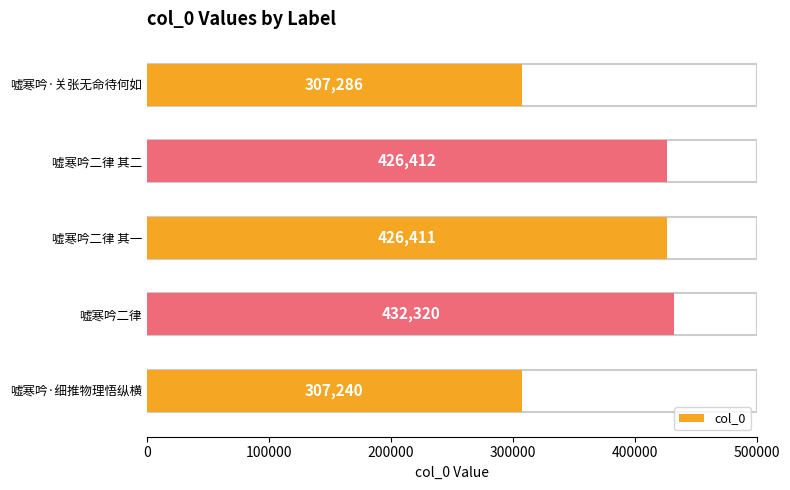

What position from the right is 嘘寒吟·关张无命待何如?

1